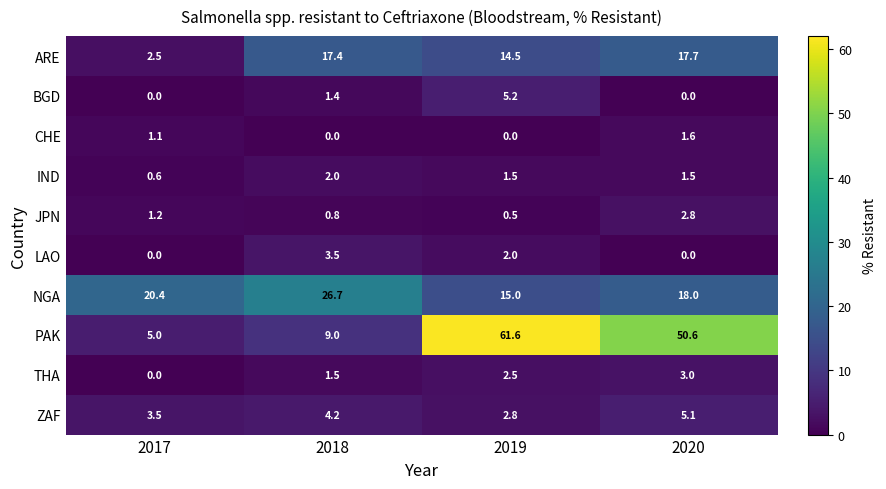

What is the average value of the CHE series?

0.7